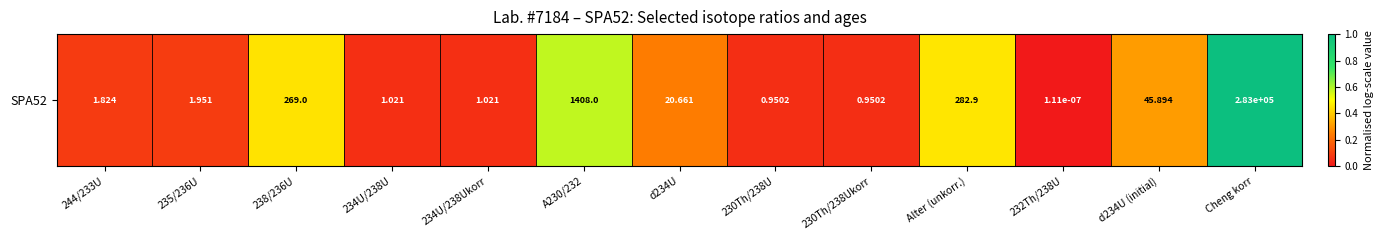

How many series are shown in this chart?

1